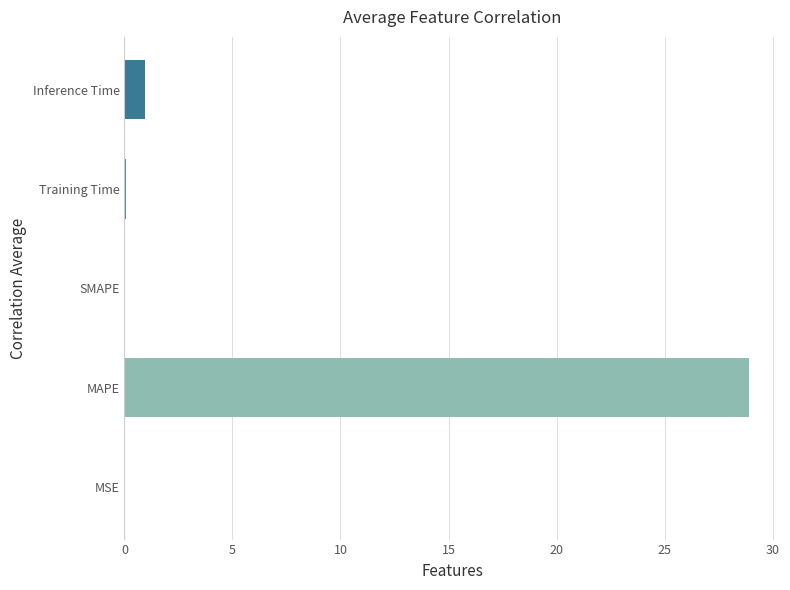

Is it true that the value at MAPE is 28.9?

True